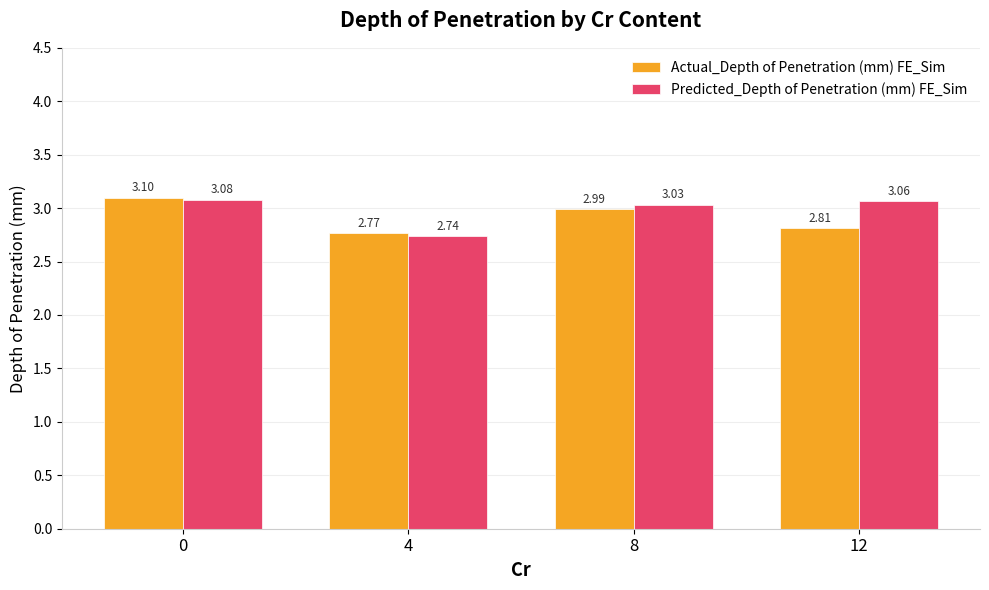

What is the sum of the Predicted_Depth of Penetration (mm) FE_Sim values at 0 and 4?

5.8